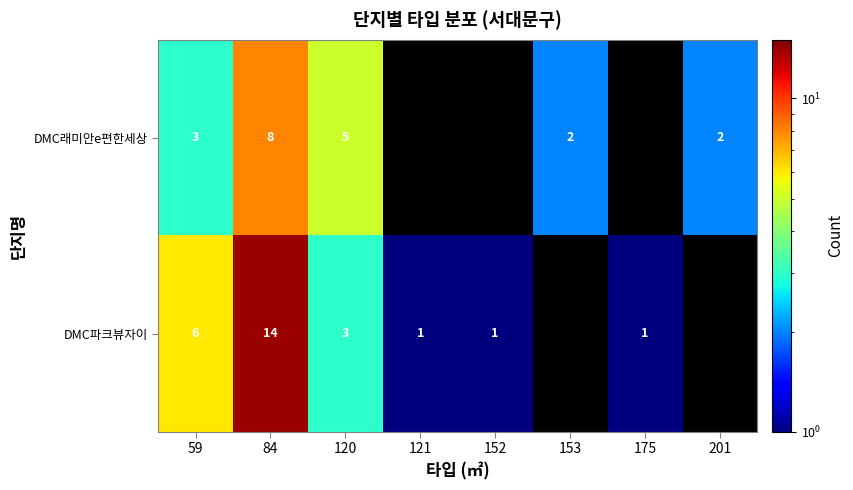

What is the greatest value displayed?

14